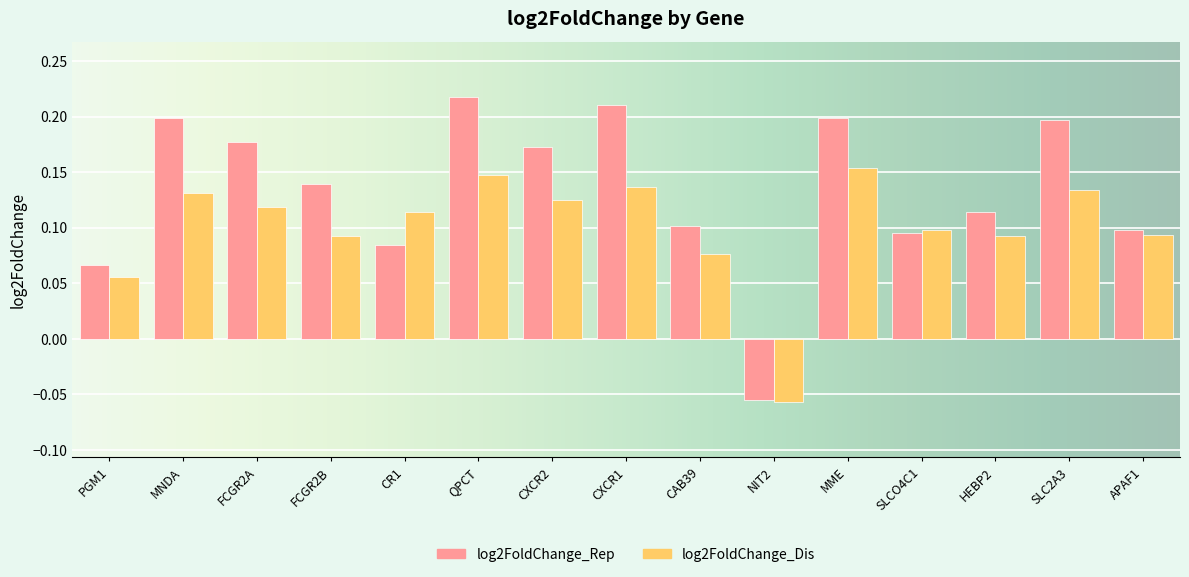

How many distinct data groups are displayed?

2